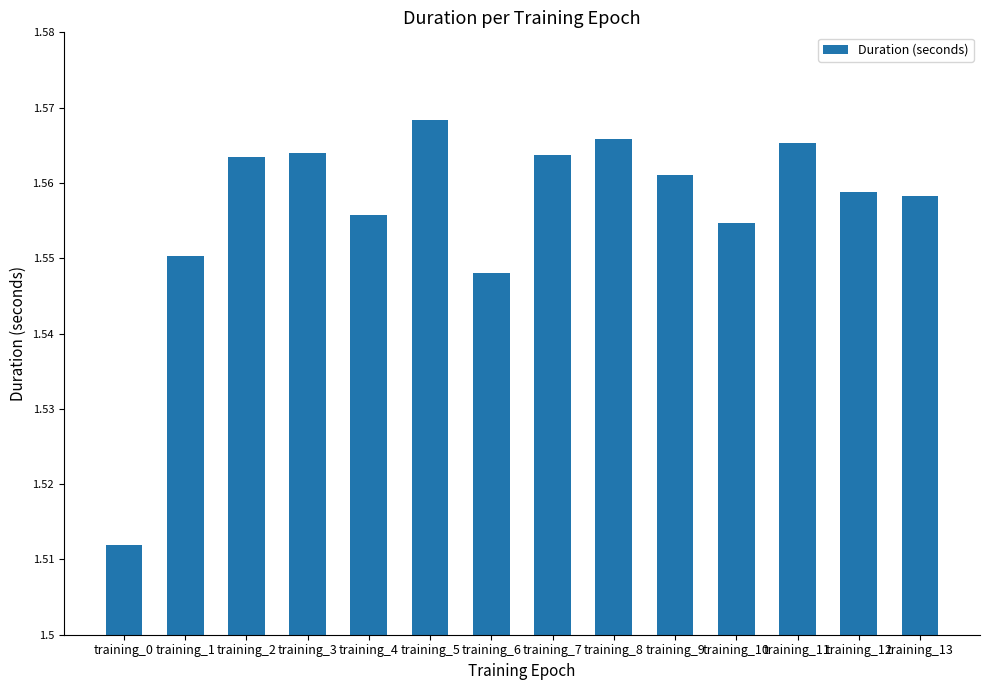

The value at training_9 is 0.9. True or false?

False